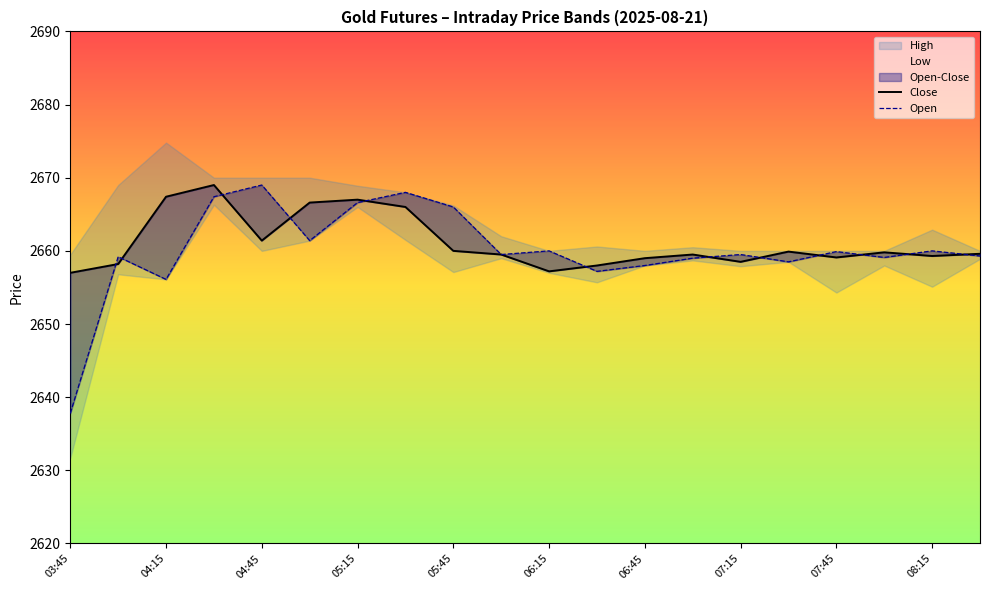

Is it true that Open equals 1212.8 at 19?

False